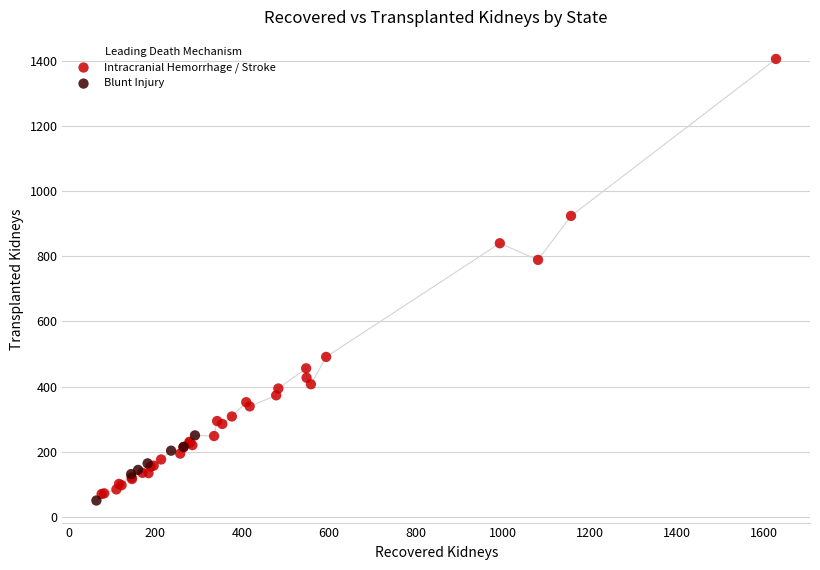

Which series has the widest spread of Y values?

Intracranial Hemorrhage / Stroke